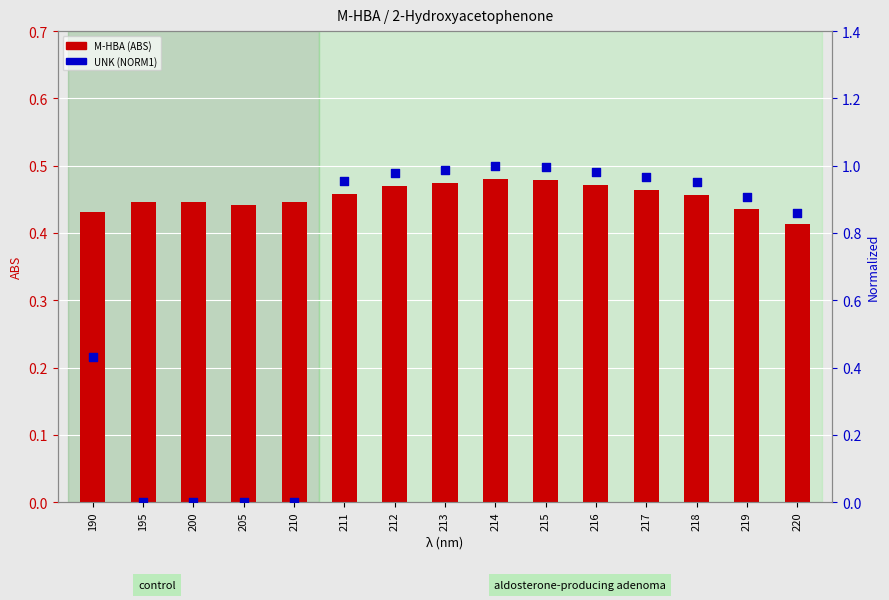

Which series has the largest total across all categories?

UNK (NORM1)